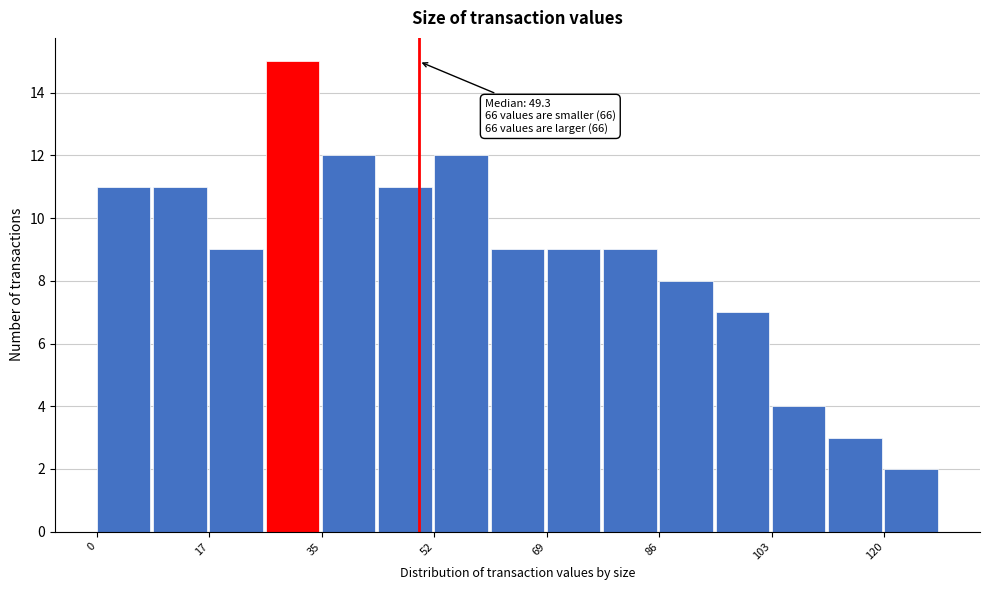

Which range on the x-axis has the tallest bar?

26 to 34